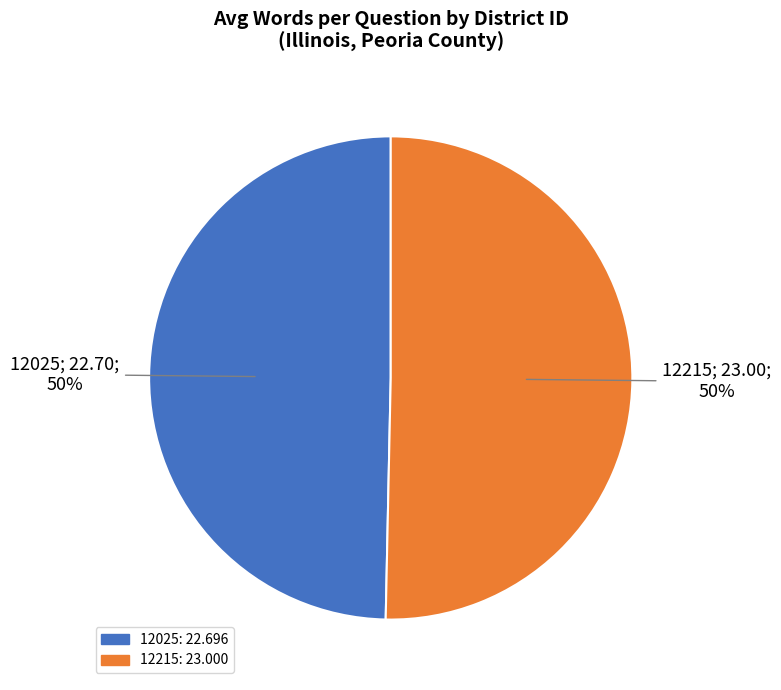

What is the smallest slice in the pie chart?

12025